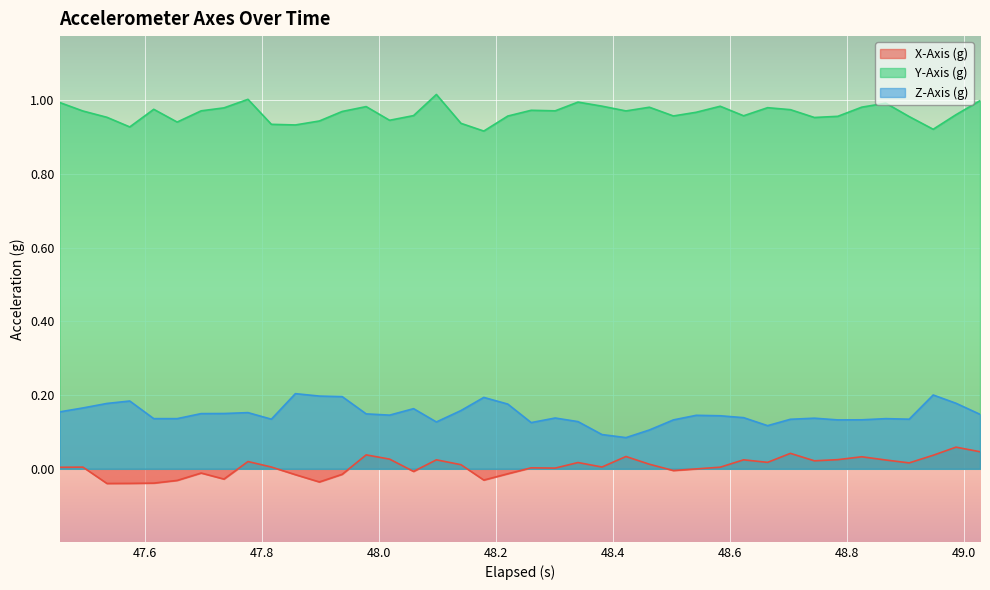

How many data points in X-Axis (g) are above 0?

26